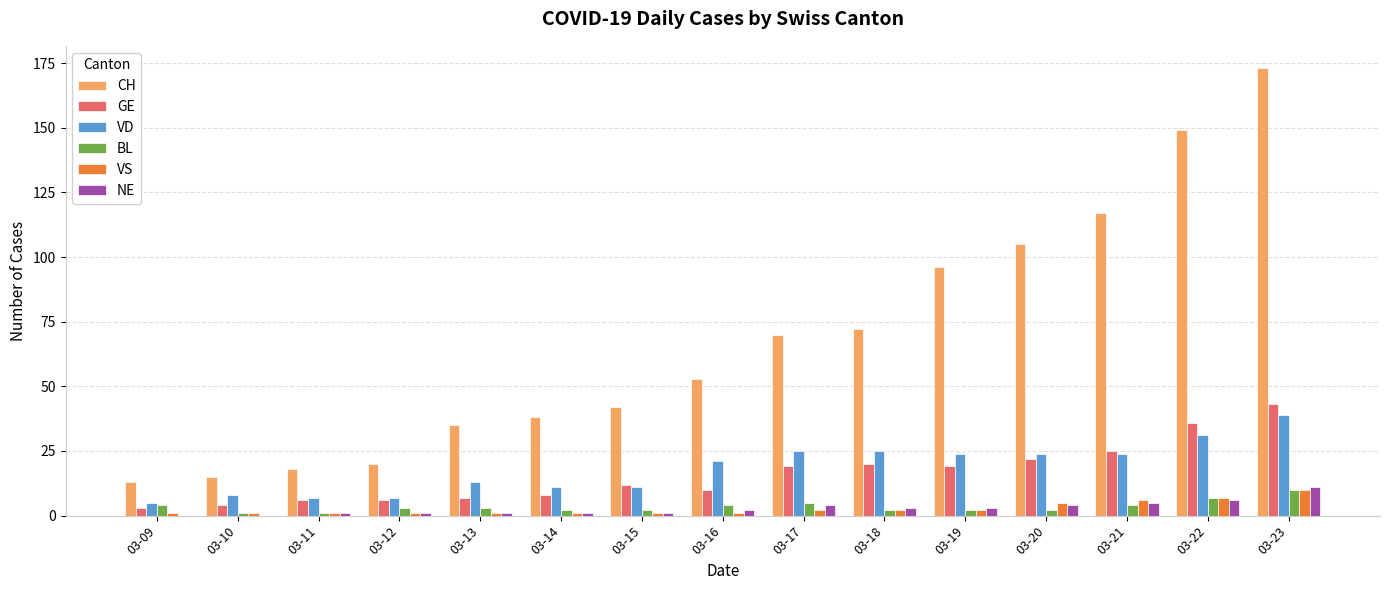

Which series changed the most between 03-10 and 03-13?

CH